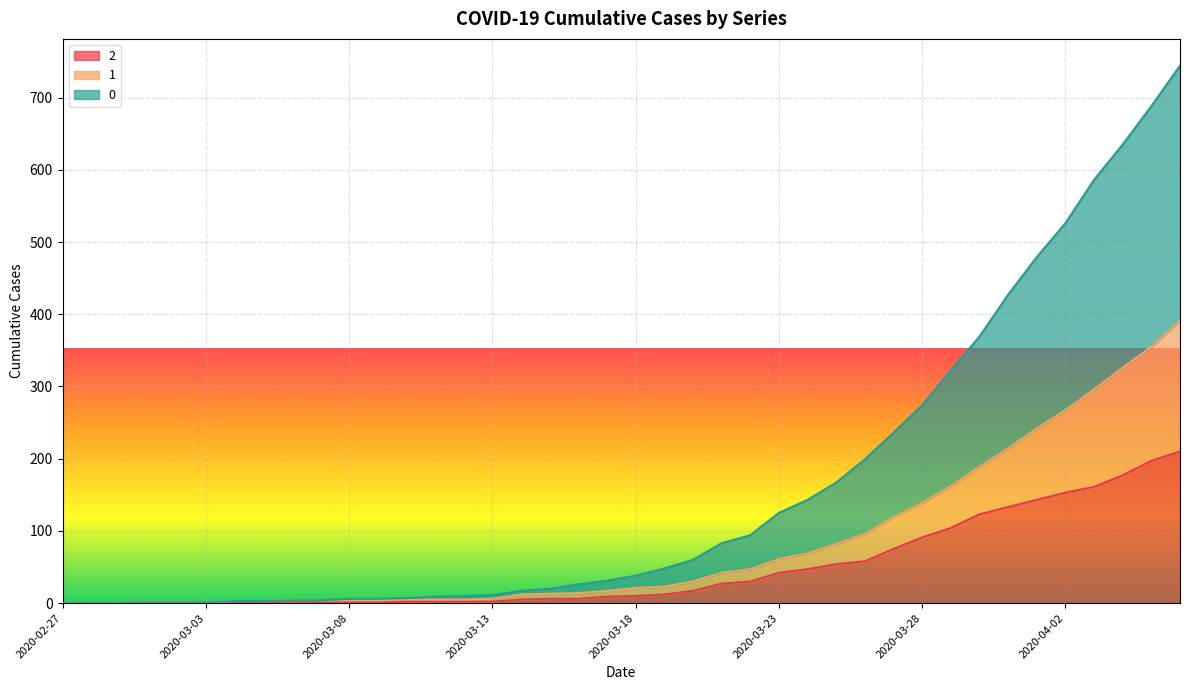

What is the difference between the highest and lowest values at 2020-03-05?

2